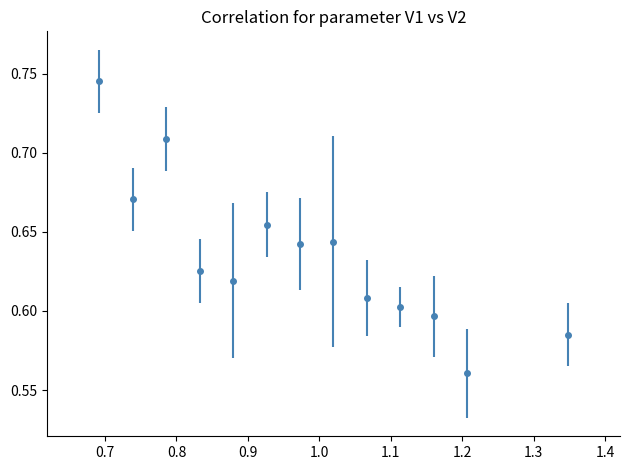

Count the values in the range 0 to 1.

13